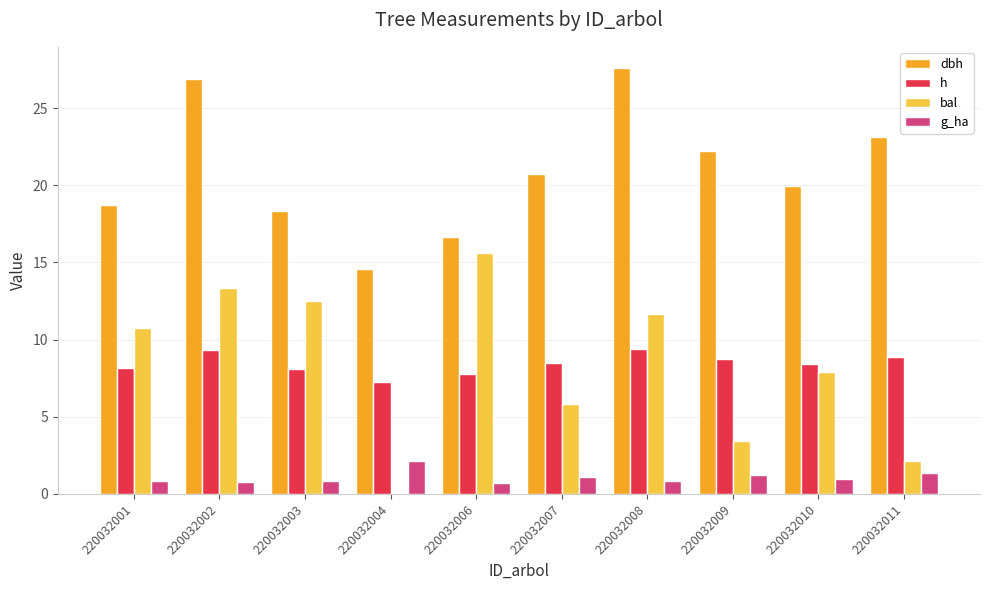

What are all the series names shown in the legend?

dbh, h, bal, g_ha